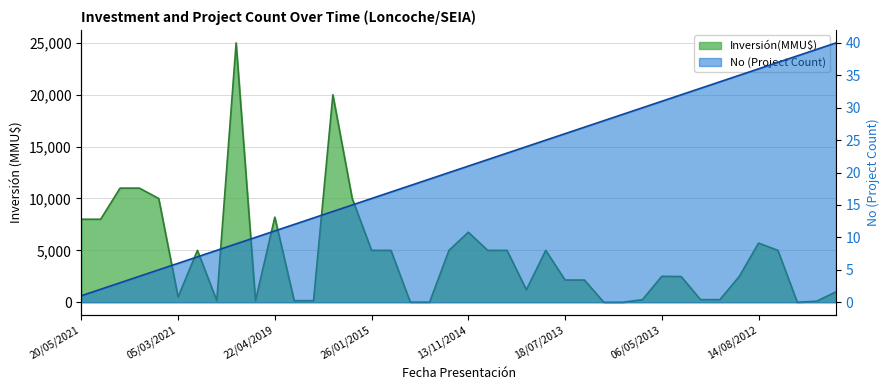

Between 22/04/2021 and 23/04/2012, which series saw the biggest shift?

Inversión(MMU$)